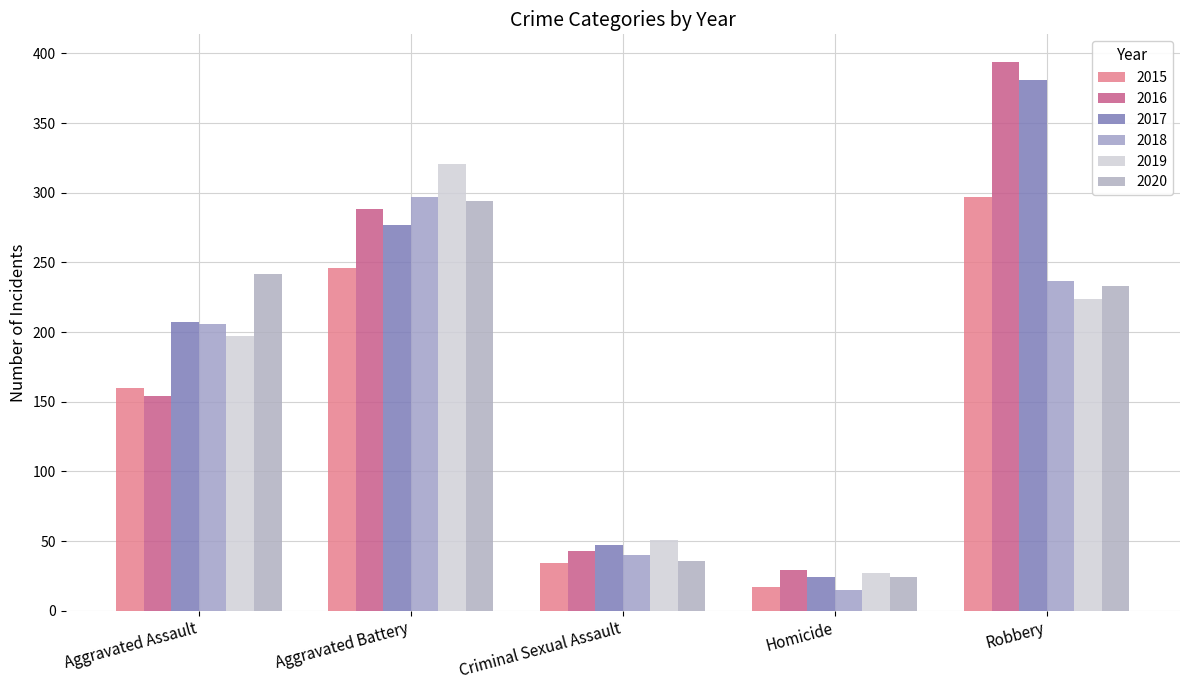

Which has a higher value, Homicide or Aggravated Battery?

Aggravated Battery